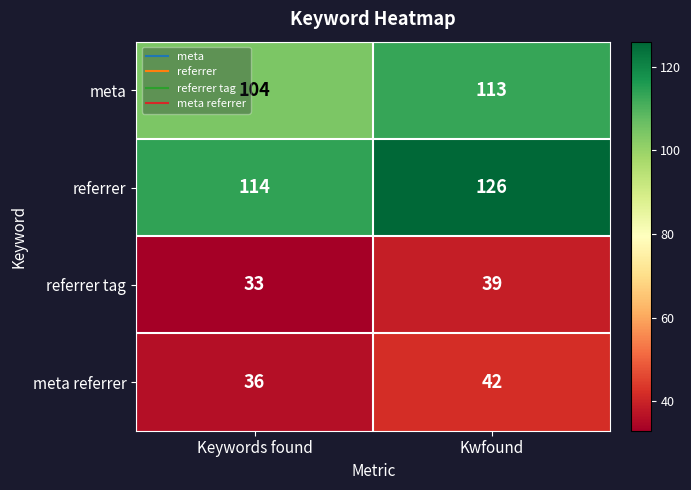

Between Keywords found and Kwfound, which series saw the biggest shift?

referrer